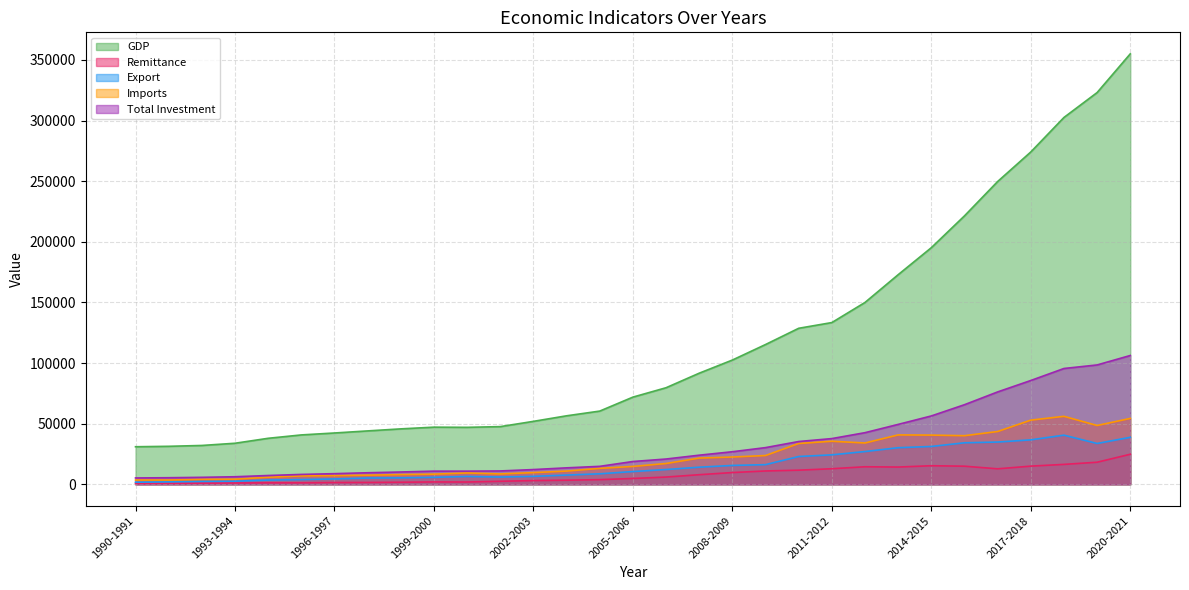

Reading left to right, extract all data points from this chart.

GDP: 30975.0	31335.0	32031.0	33854.0	37940.0	40726.0	42319.0	44033.0	45713.0	47125.0	46988.0	47571.0	51914.0	56493.0	60386.0	71905.0	79647.0	91645.0	102481.0	115285.0	128682.0	133401.0	149997.0	172887.0	195159.0	221408.0	249727.0	274112.0	302569.0	323111.0	355037.0
Remittance: 763.9	849.7	944.6	1088.7	1197.6	1217.1	1475.4	1525.4	1705.7	1949.3	1882.1	2501.1	3062.0	3372.0	3848.3	4802.4	5978.5	7914.8	9689.3	10987.4	11650.3	12843.4	14461.1	14228.3	15316.9	14931.2	12769.5	14981.7	16419.6	18205.0	24777.7
Export: 1717.5	1993.9	2382.9	2533.9	3472.6	3882.4	4418.3	5161.2	5312.9	5752.2	6467.3	5985.9	6548.5	7603.0	8654.5	10526.2	12177.9	14110.8	15565.2	16204.6	22924.4	24301.9	27018.3	30186.6	31208.9	34241.8	34846.8	36668.2	40535.0	33674.1	38758.3
Imports: 3510.0	3526.0	4071.0	4191.0	5834.0	6931.0	7152.0	7520.0	8006.0	8374.0	9335.0	8540.0	9657.5	10903.2	13146.8	14746.4	17156.8	21629.0	22507.1	23738.4	33657.5	35516.3	34083.6	40731.9	40579.3	40097.3	43540.8	52939.6	56060.8	48517.8	54332.1
Total Investment: 5233.0	5423.0	5749.0	6230.0	7254.0	8143.0	8770.0	9526.0	10145.0	10850.0	10848.0	11011.0	12151.0	13572.0	14811.0	18799.0	20850.0	24013.0	26856.0	30258.0	35286.0	37702.0	42584.0	49407.0	56375.0	65653.0	76193.0	85619.0	95522.0	98447.0	106238.0